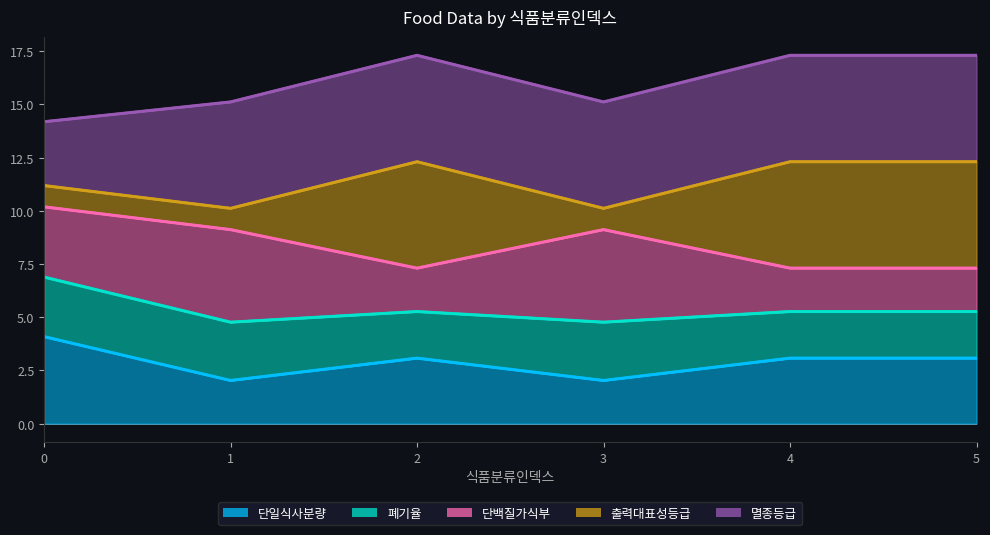

What is the lowest value of the 단일식사분량 series?

2.0